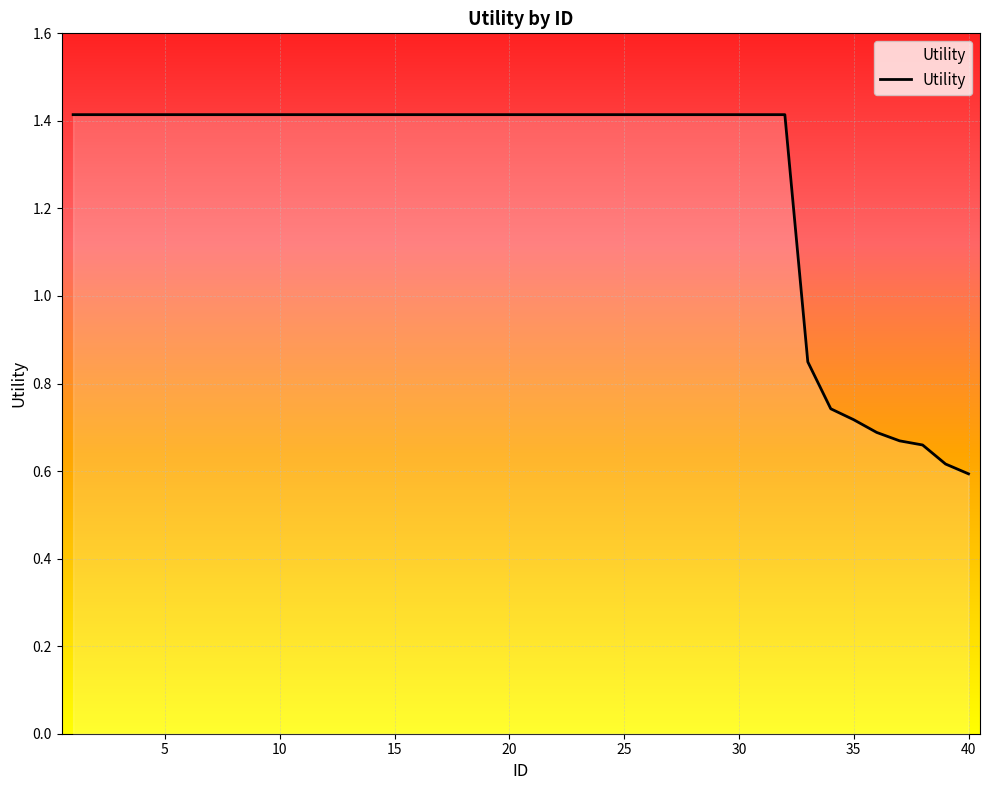

What is the greatest value displayed?

1.4